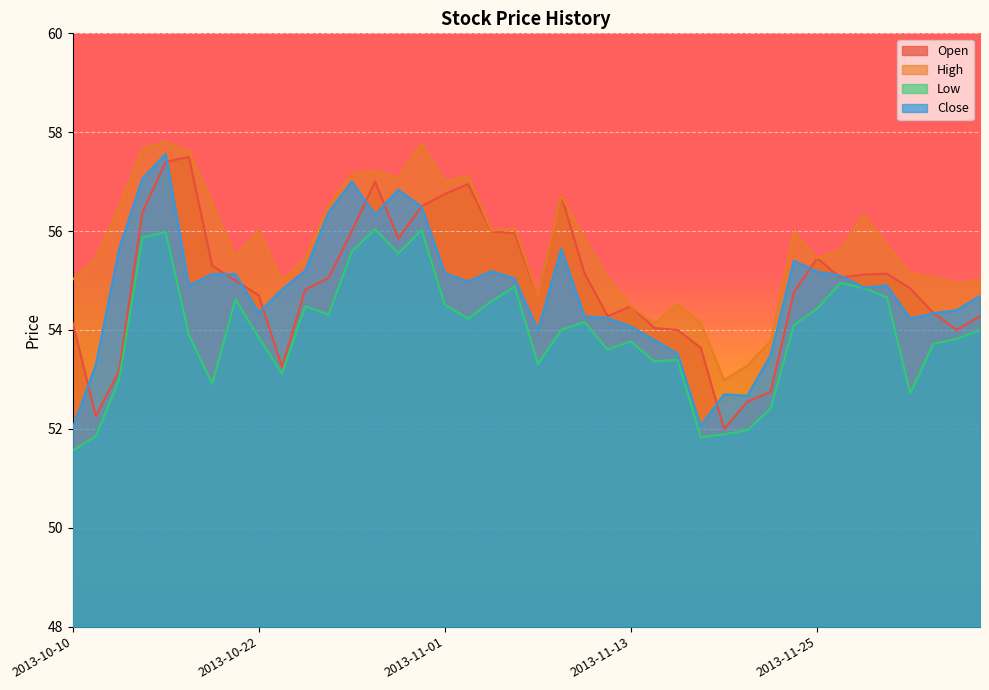

Between 2013-10-23 and 2013-11-06, which series saw the biggest shift?

Open